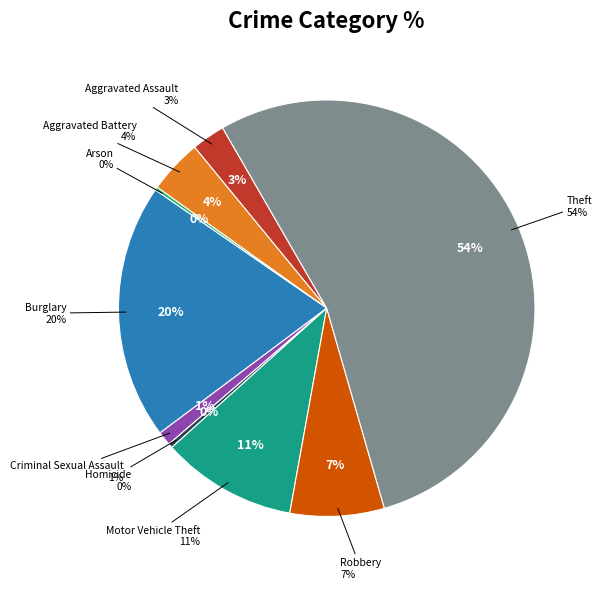

Is Motor Vehicle Theft the majority of the pie?

No